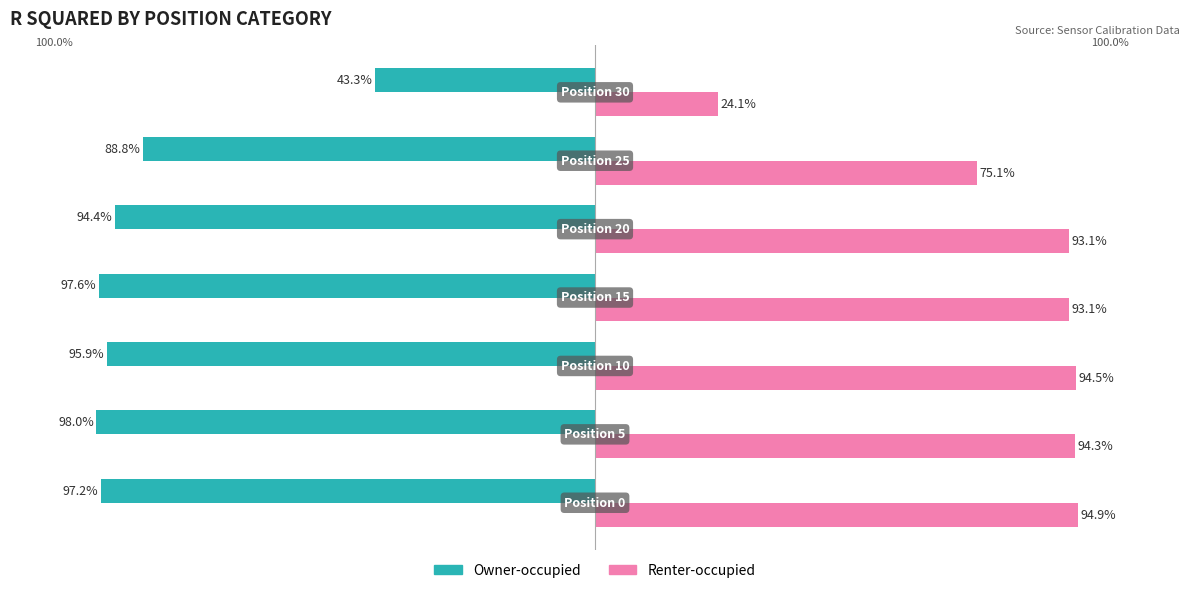

Which series has the widest spread of values?

Renter-occupied